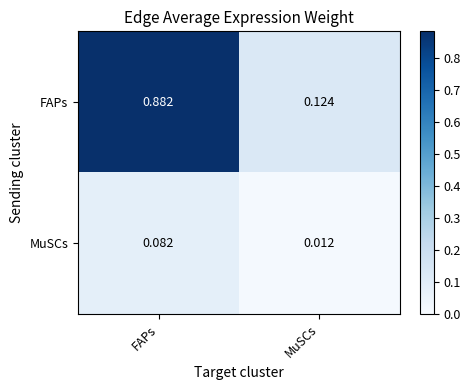

Which series has the widest spread of values?

FAPs